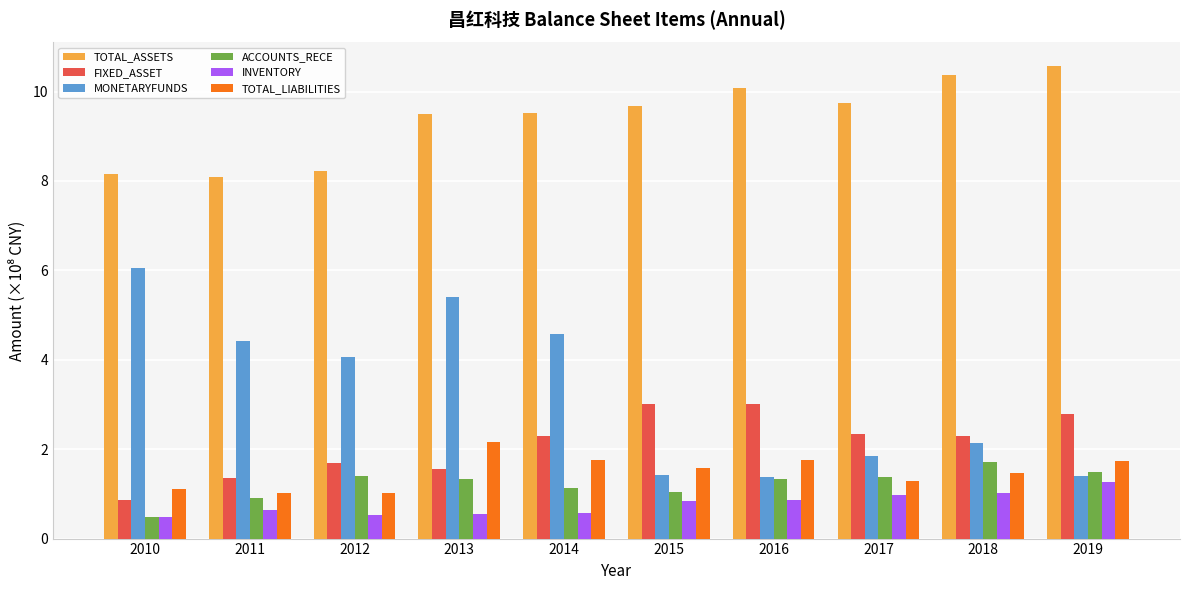

Which series has the largest range (max minus min)?

MONETARYFUNDS